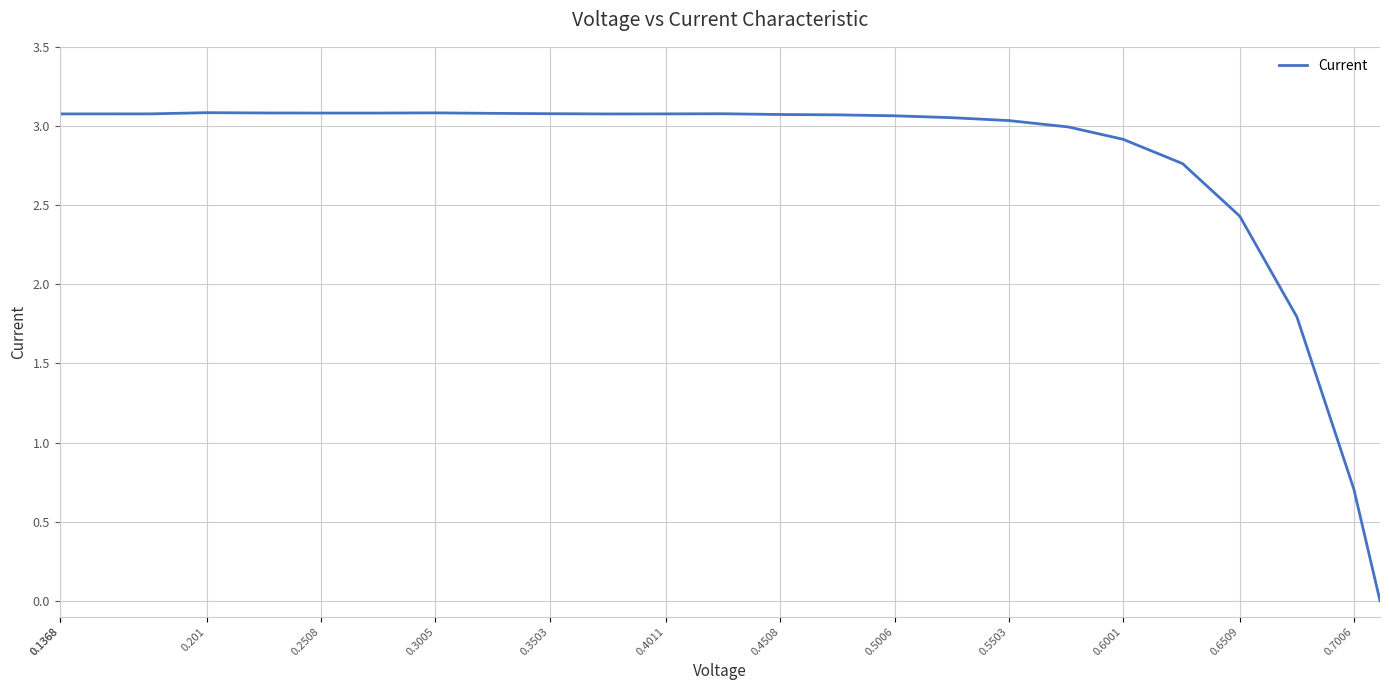

Reading left to right, what are all the values shown in this chart?

3.1	3.1	3.1	3.1	3.1	3.1	3.1	3.1	3.1	3.1	3.1	3.1	3.1	3.1	3.1	3.1	3.1	3.1	3.0	3.0	2.9	2.8	2.4	1.8	0.7	0.0